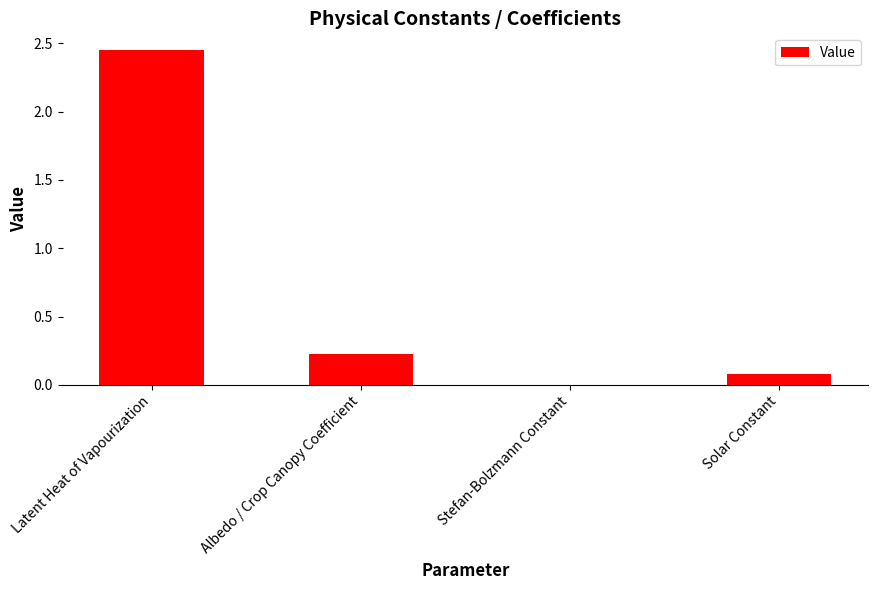

What is the change in value from Stefan-Bolzmann Constant to Solar Constant?

+0.1